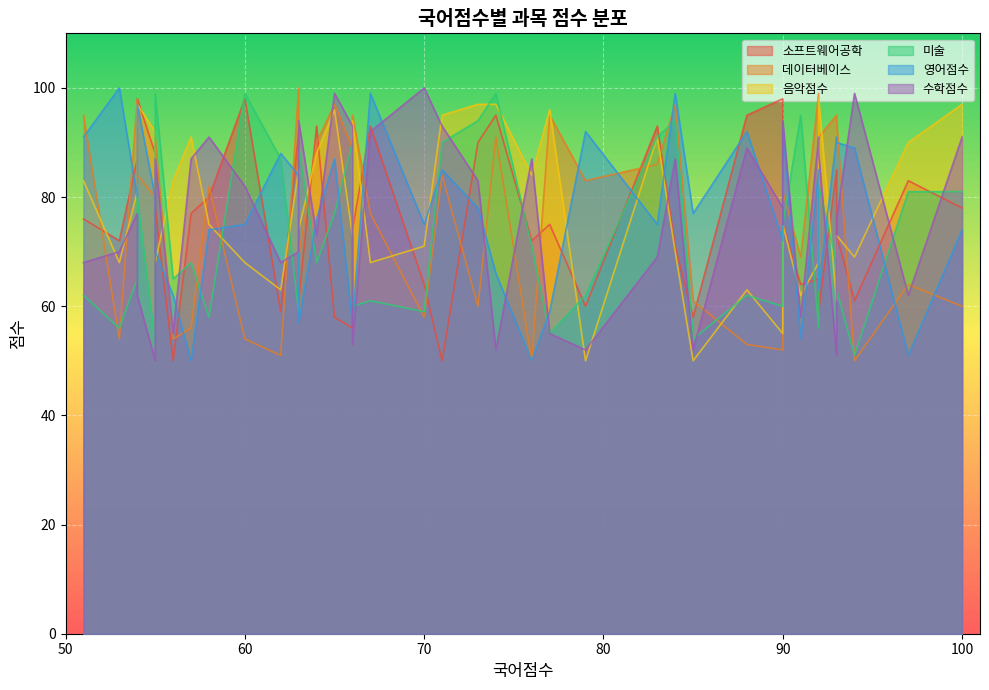

How many series are shown in this chart?

6